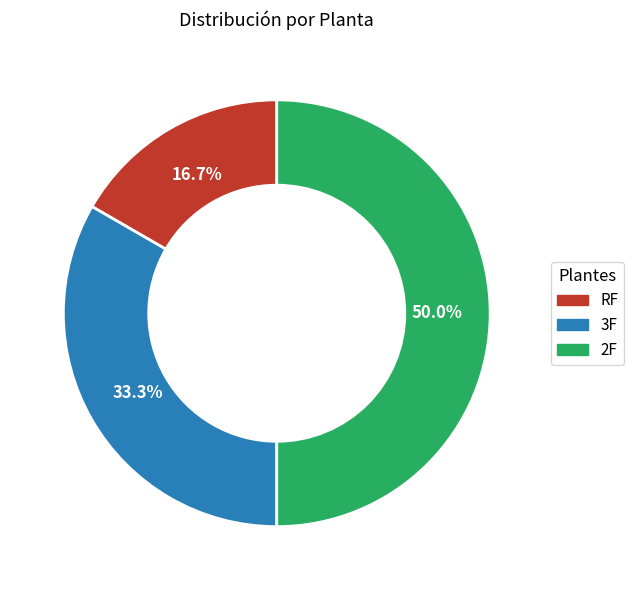

Rank the categories by value from lowest to highest.

RF, 3F, 2F